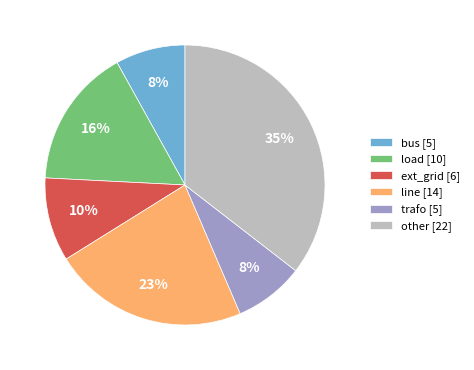

Combined, do trafo [5] and ext_grid [6] account for over 50%?

No